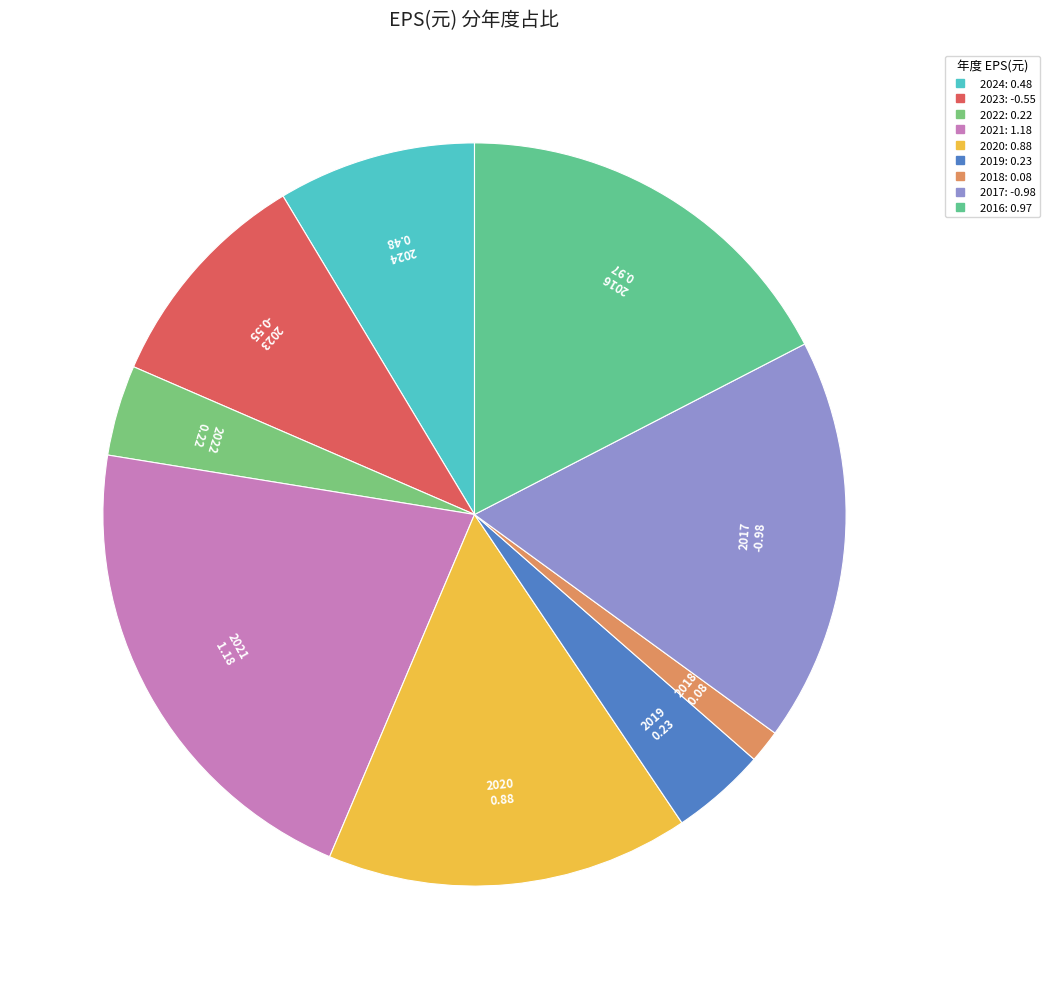

Which has a higher value, 2017 or 2024?

2017